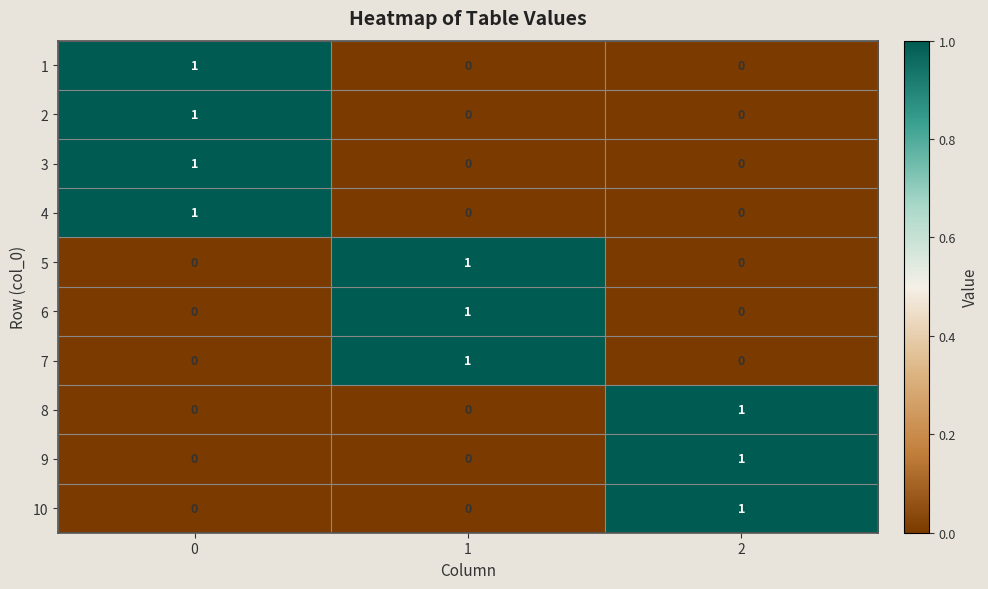

Is the value of 6 at 0 greater than the value of 8 at 2?

No